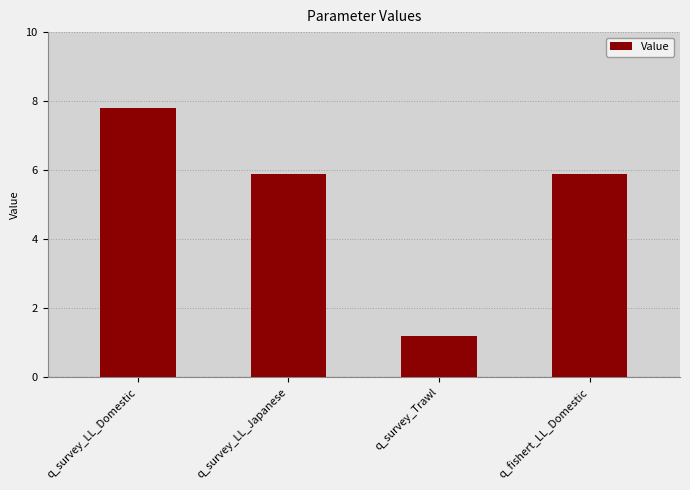

Reading left to right, list all the values displayed in this chart.

q_survey_LL_Domestic=7.8	q_survey_LL_Japanese=5.9	q_survey_Trawl=1.2	q_fishert_LL_Domestic=5.9